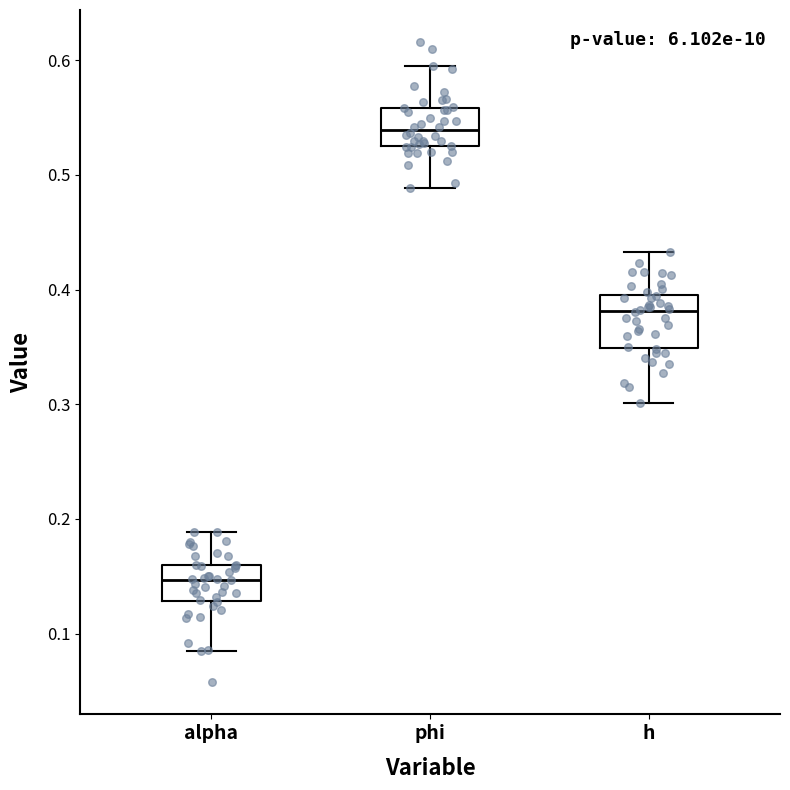

Comparing the boxes themselves (not the whiskers), which one is the tallest?

h